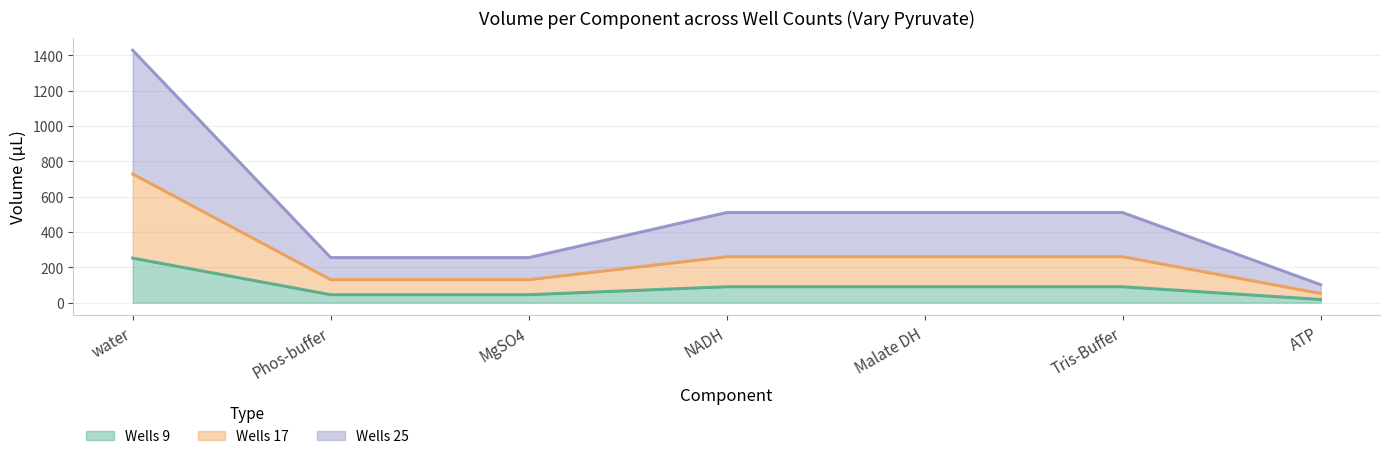

List the series in order of their peak value, highest first.

Wells 25, Wells 17, Wells 9